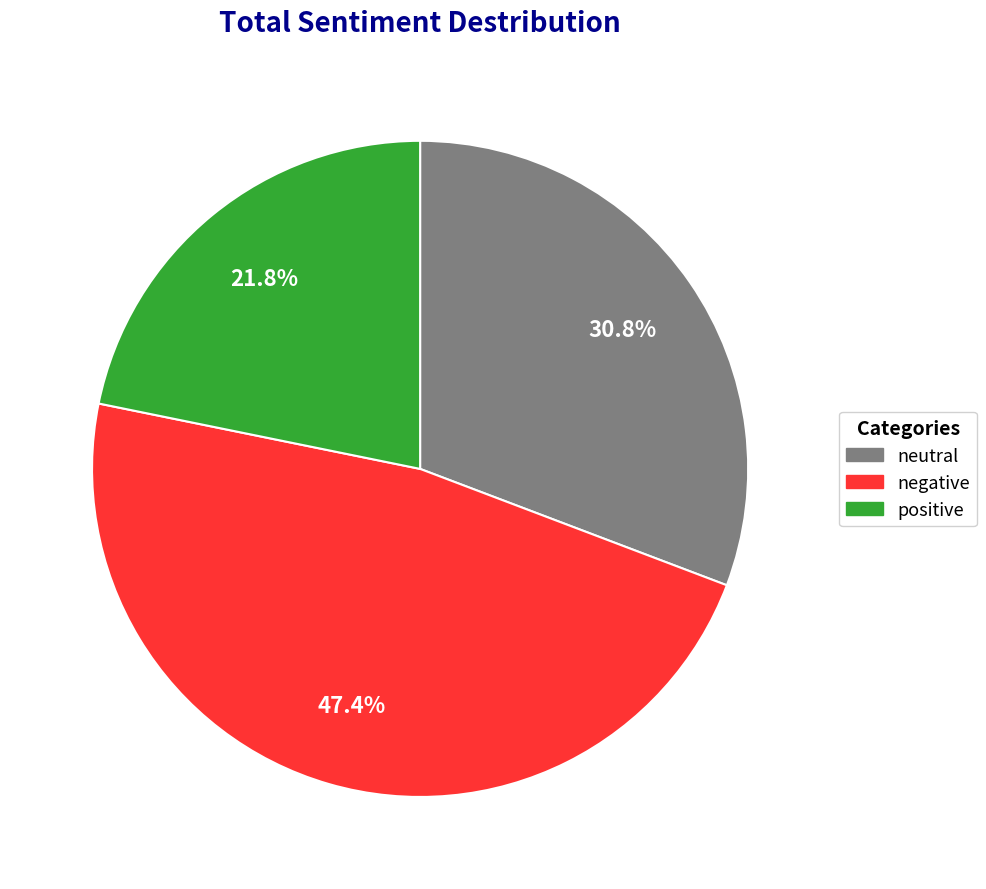

Is there any slice that represents more than half of the pie?

No